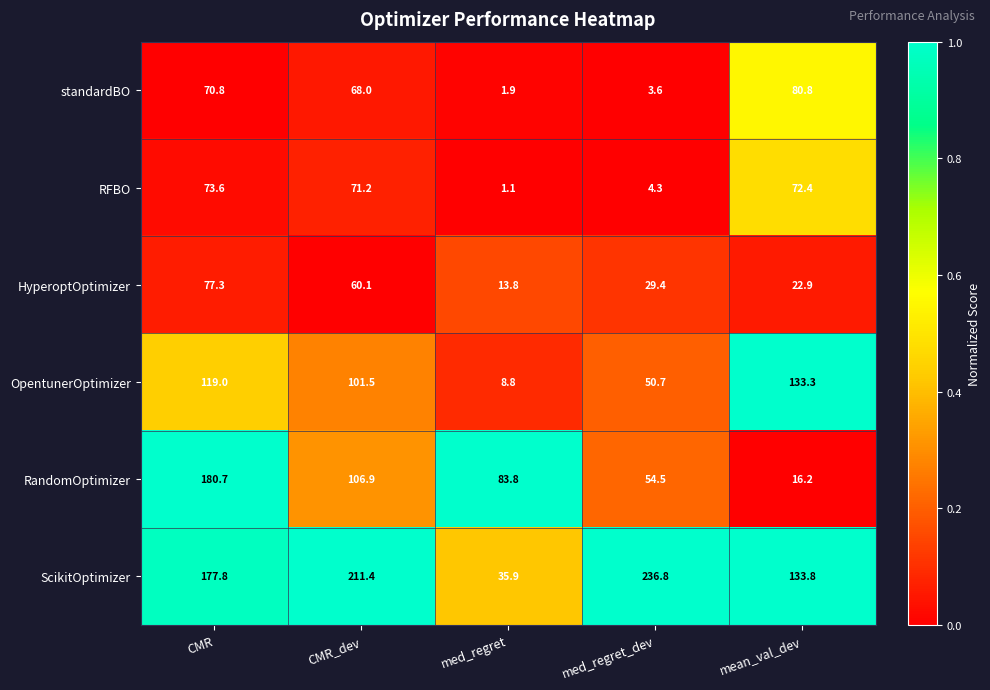

What is the sum of all ScikitOptimizer values?

795.7